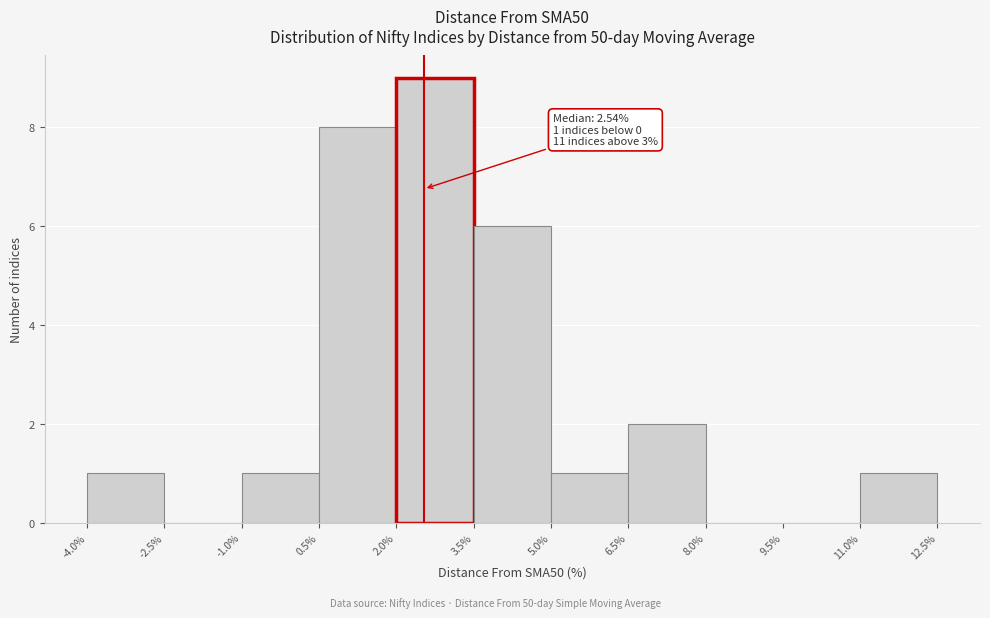

Over which range of the x-axis is the bar tallest?

2.0% to 3.5%